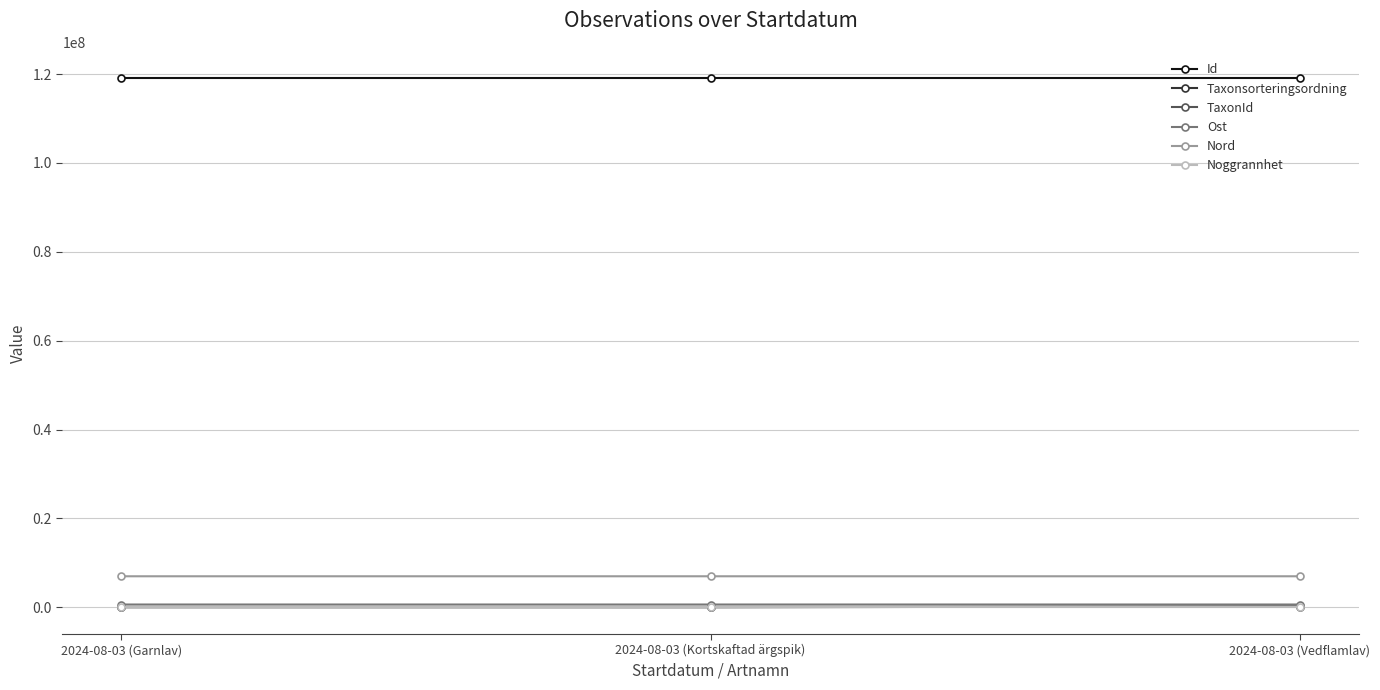

What is the difference between the highest and lowest values at 2024-08-03 (Vedflamlav)?

119002066